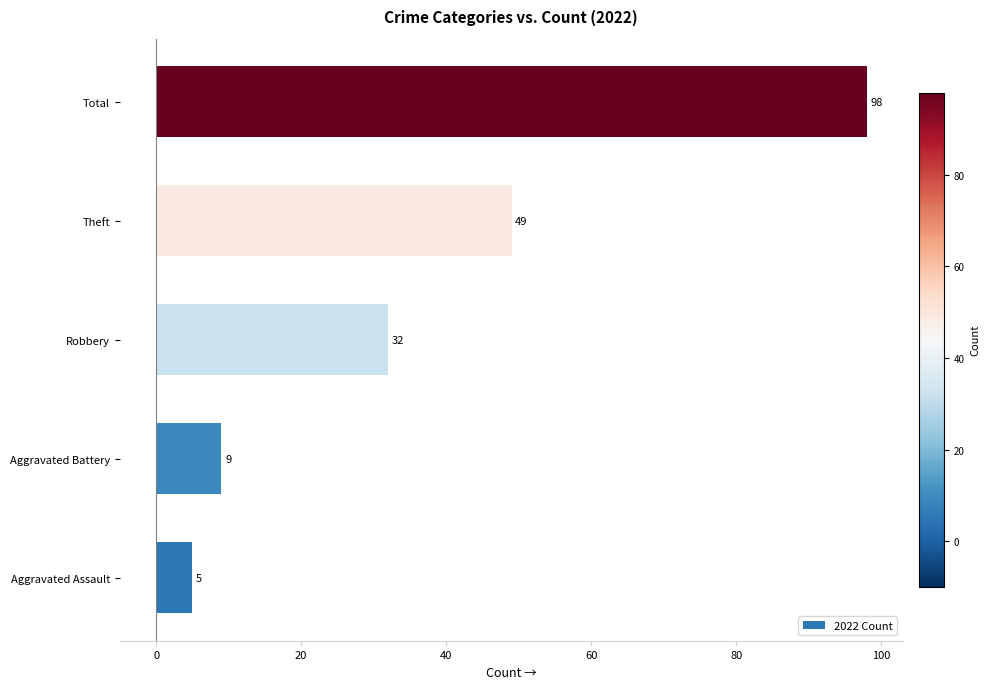

What is the average value?

39